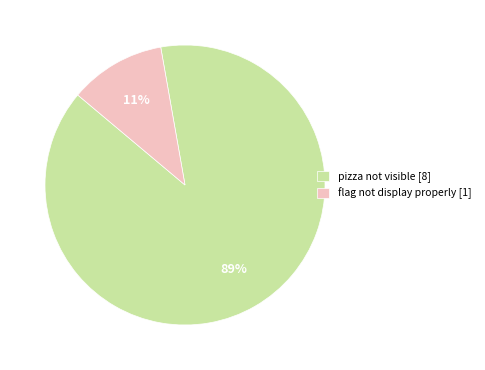

Is there a majority slice in this chart?

Yes